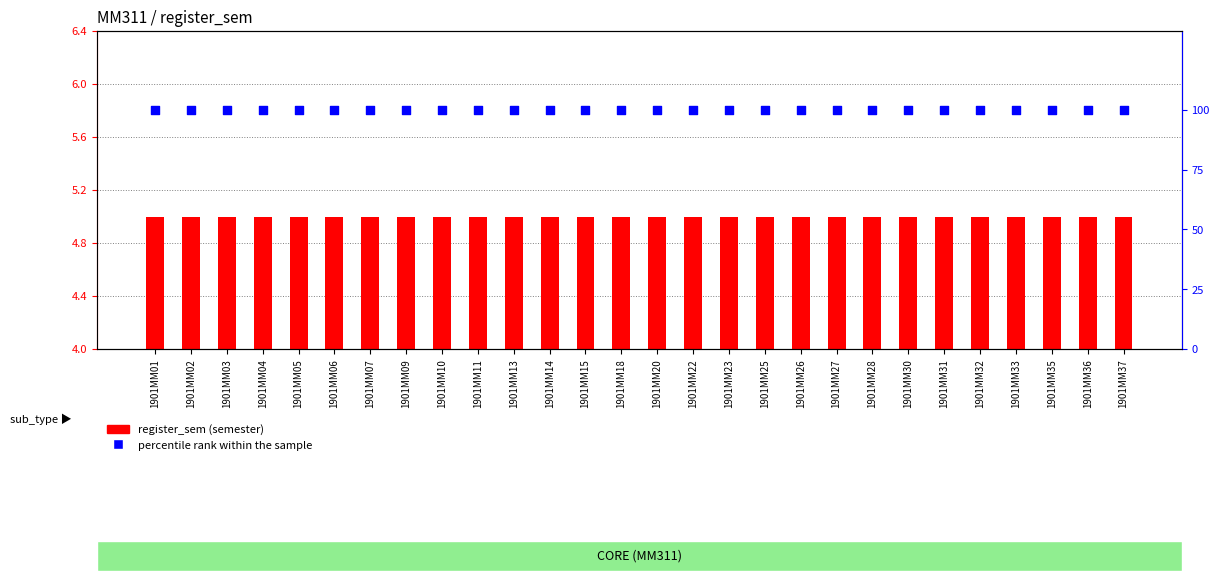

Is the value of register_sem (semester) at 1901MM30 greater than the value of percentile rank within the sample at 1901MM25?

No